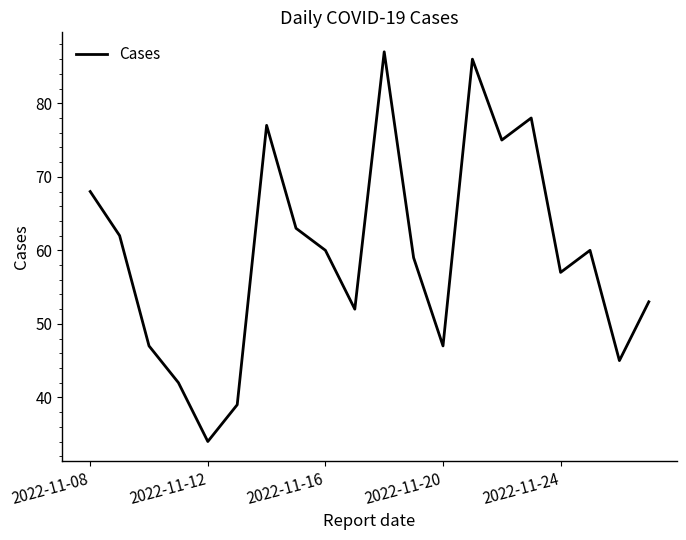

How many lines are shown in the chart?

1